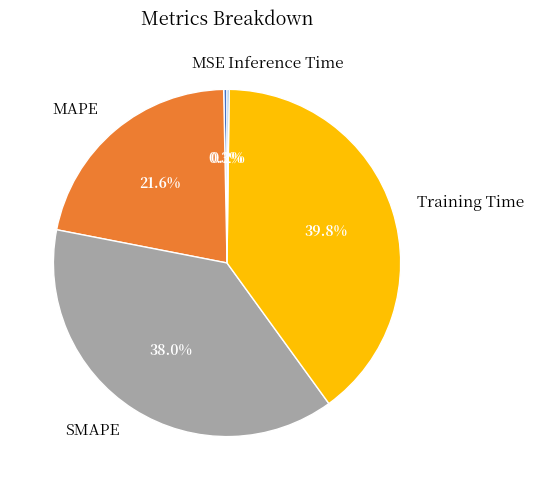

How much of the chart is everything except MSE?

99.7%